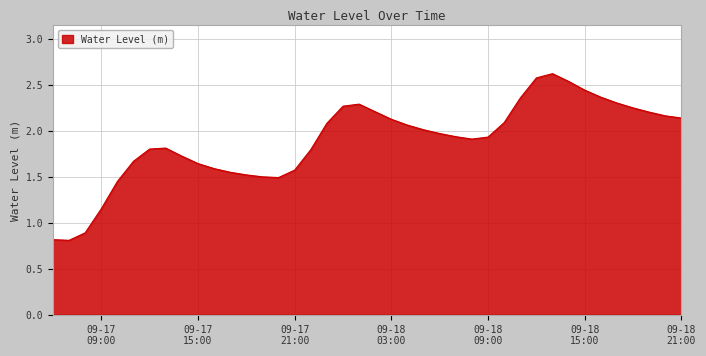

What is the maximum value shown in the chart?

2.6